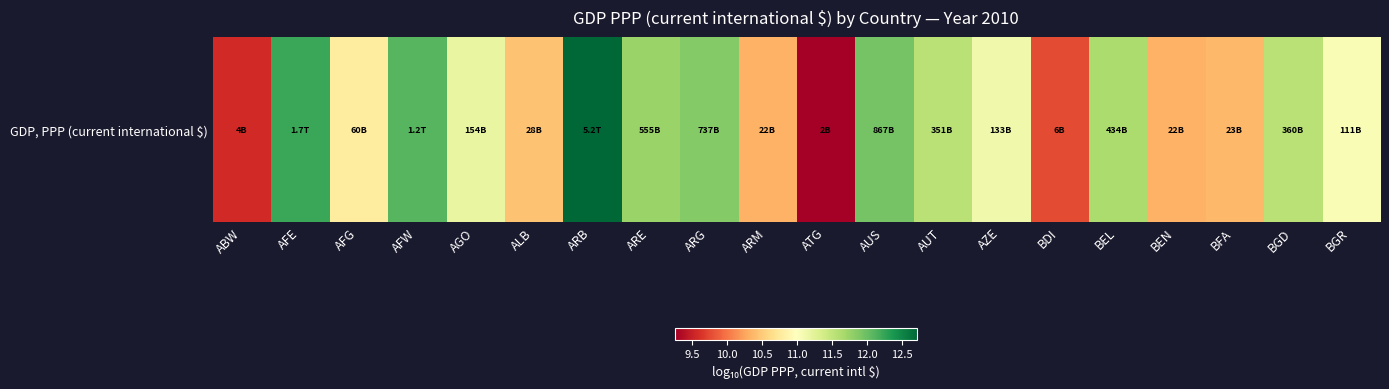

What is the difference between the maximum and second lowest values?

3.2